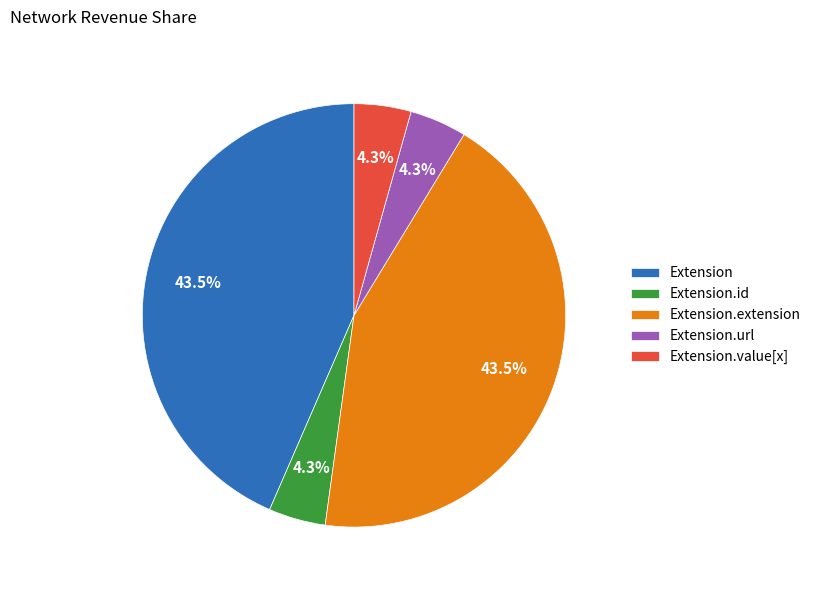

Does Extension.url account for over 50% of the chart?

No